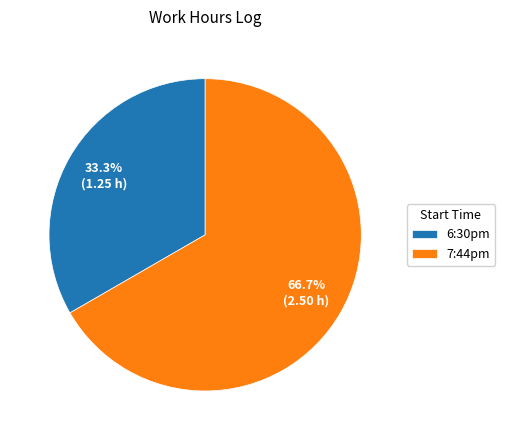

How many segments does this pie chart have?

2